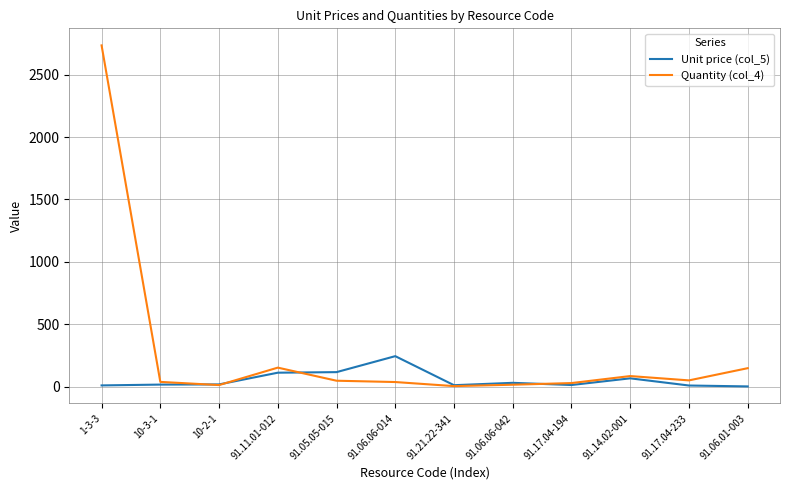

At which label does Quantity (col_4) first exceed 46?

1-3-3